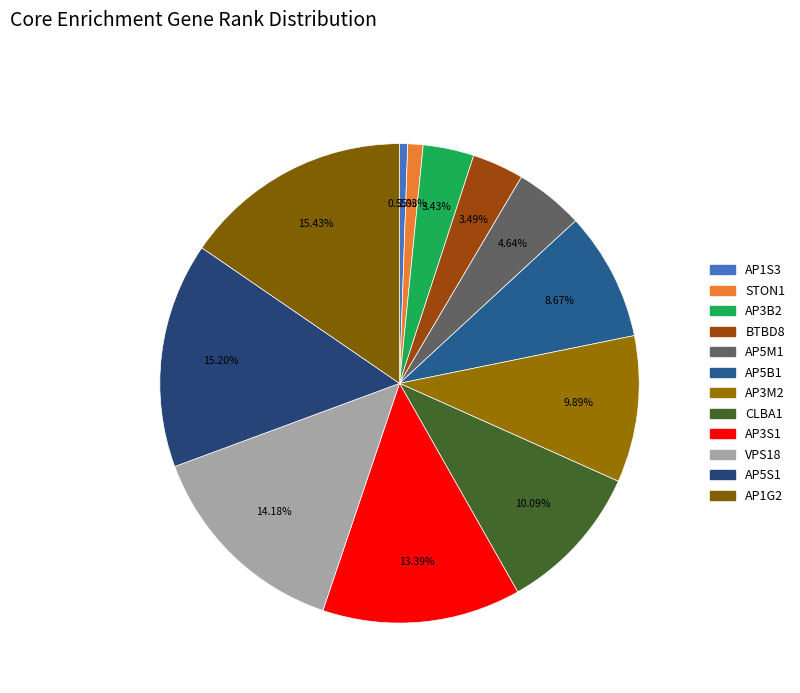

What percentage is the AP3B2 slice, to the nearest percent?

3%